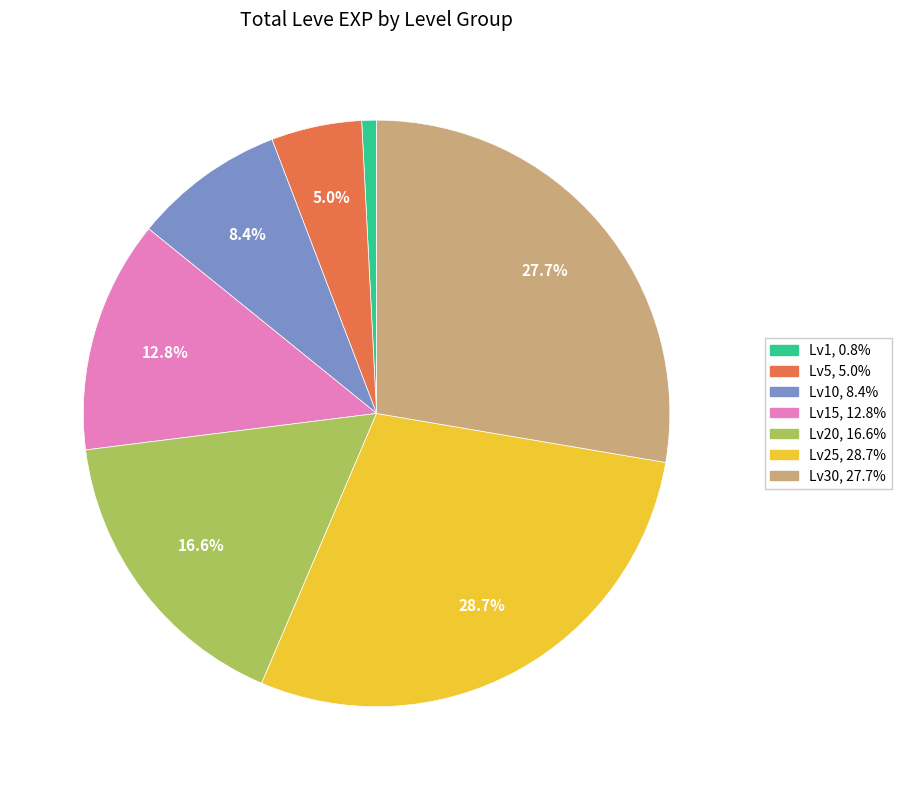

Is there a majority slice in this chart?

No